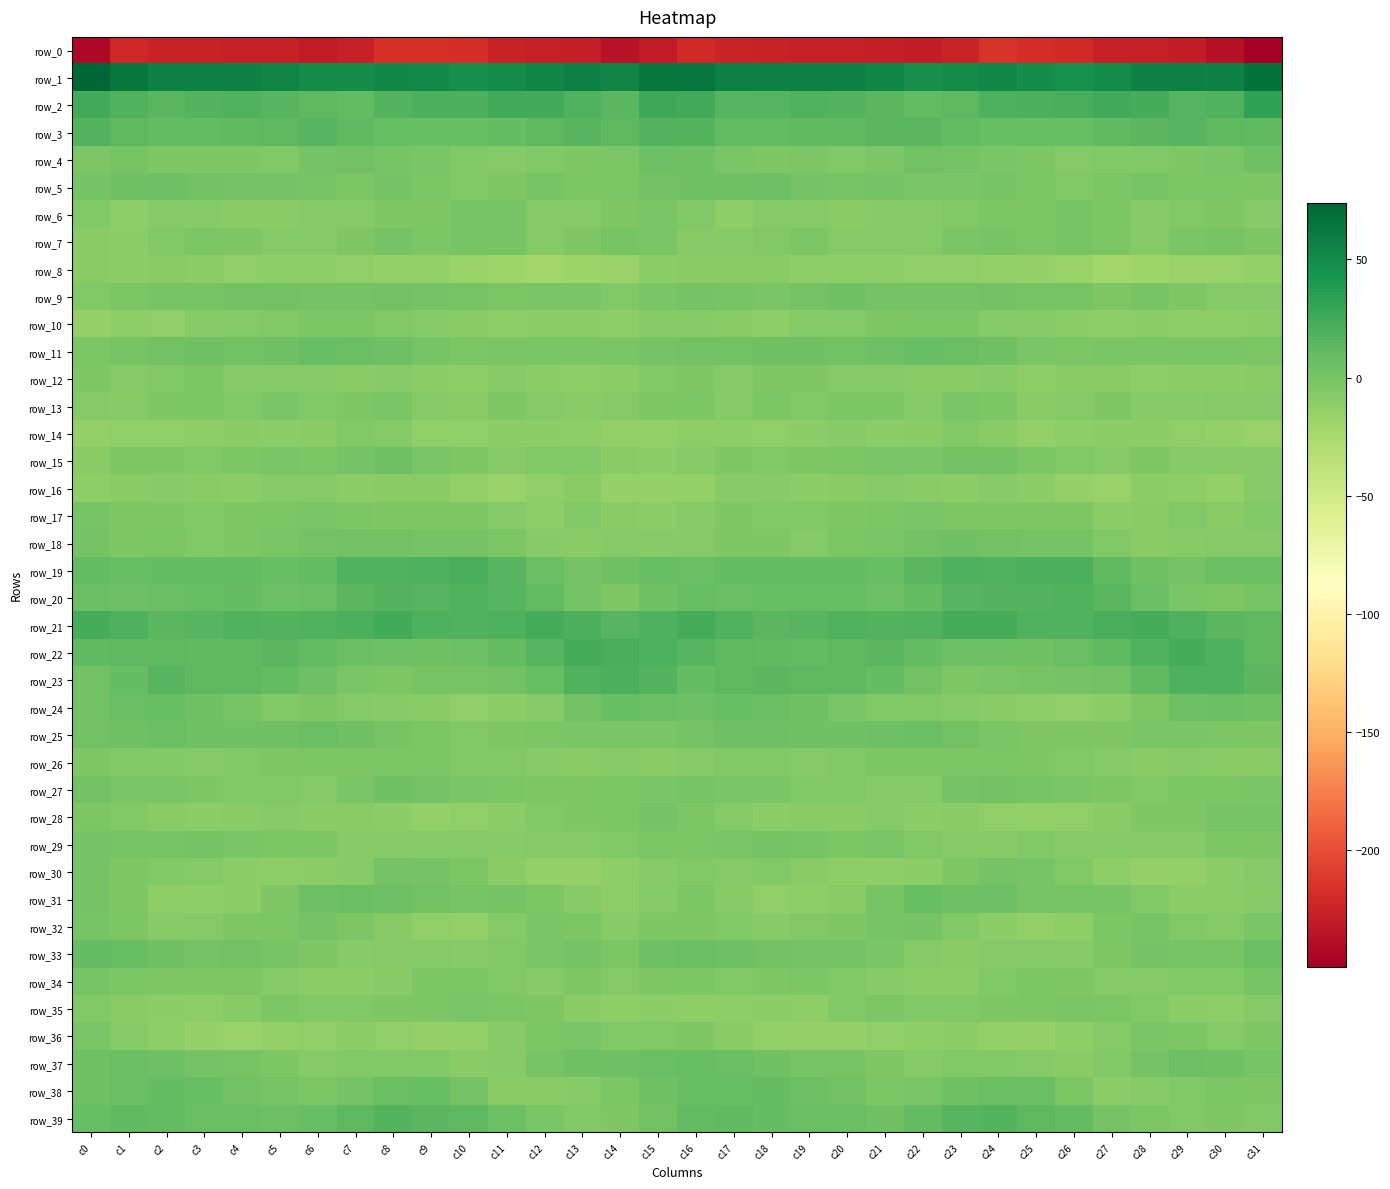

What is the difference between the highest and lowest values at c31?

316.2